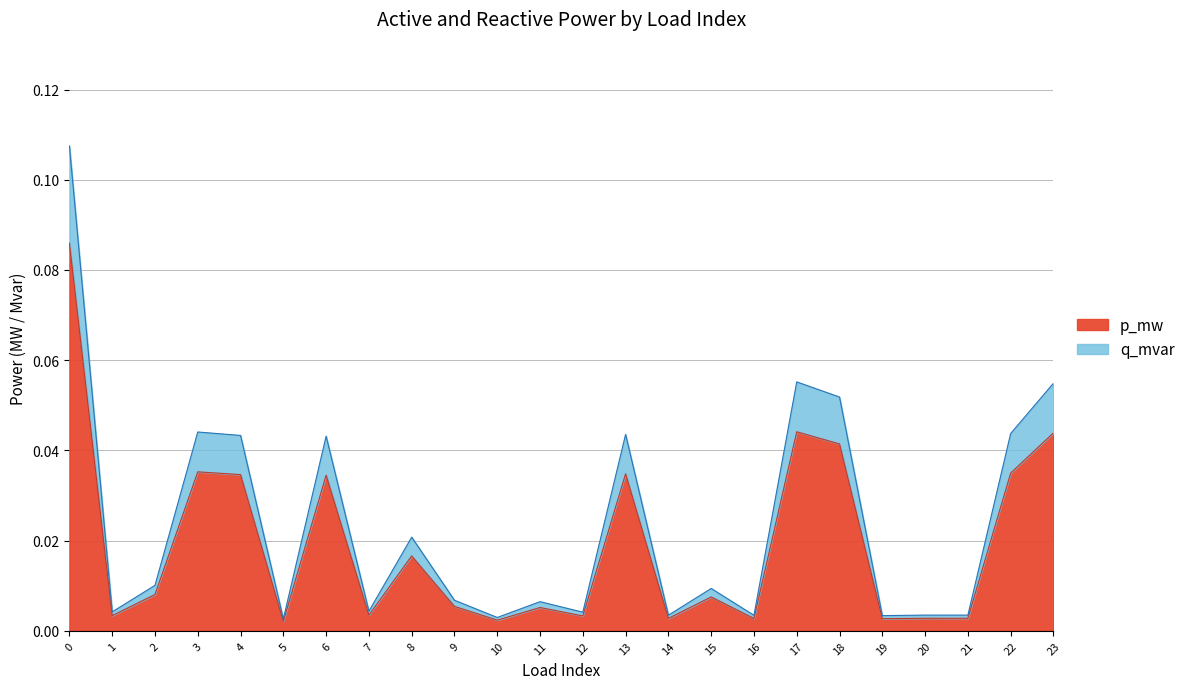

At which category does p_mw reach its first local valley?

1